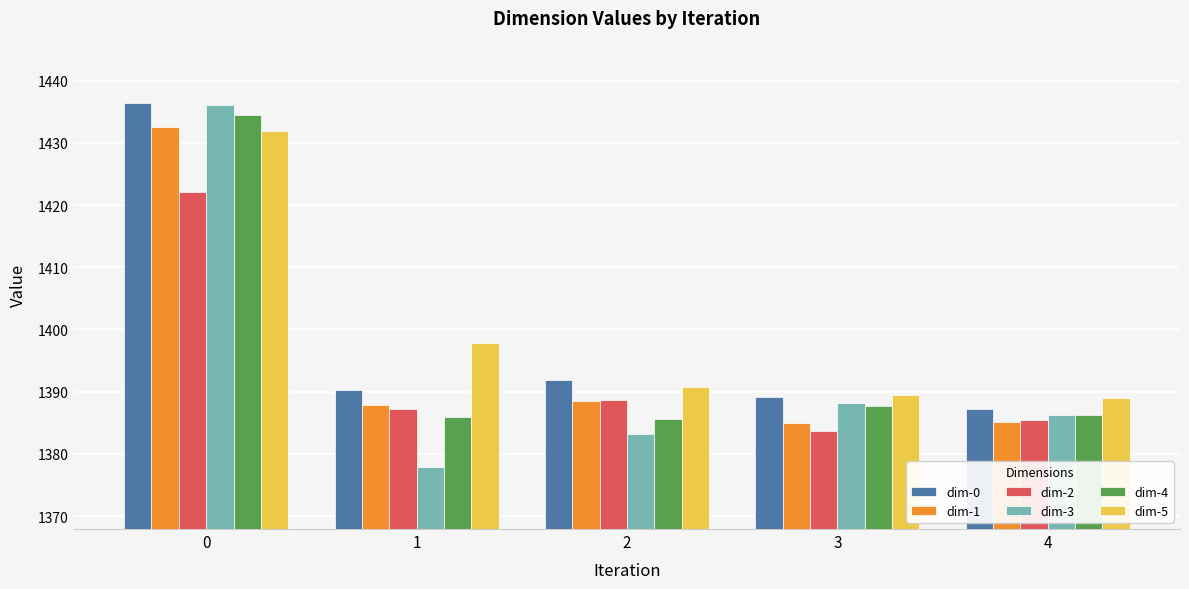

What is the difference between the maximum and minimum values in the dim-0 series?

49.3